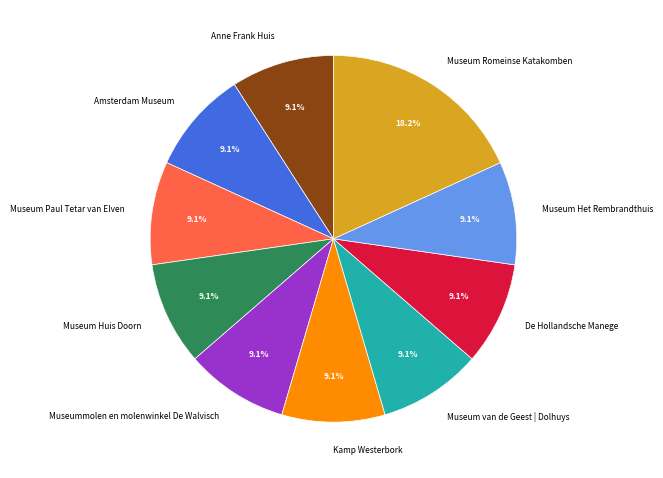

What is the ratio of the value at Anne Frank Huis to the value at Museum Huis Doorn?

1.0